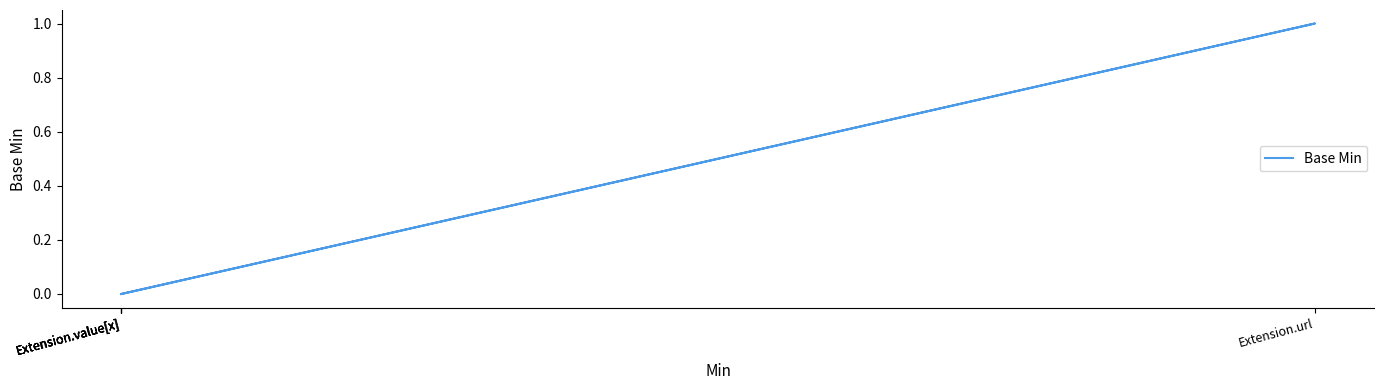

True or false: there are more than 2 points higher than both neighbors.

False